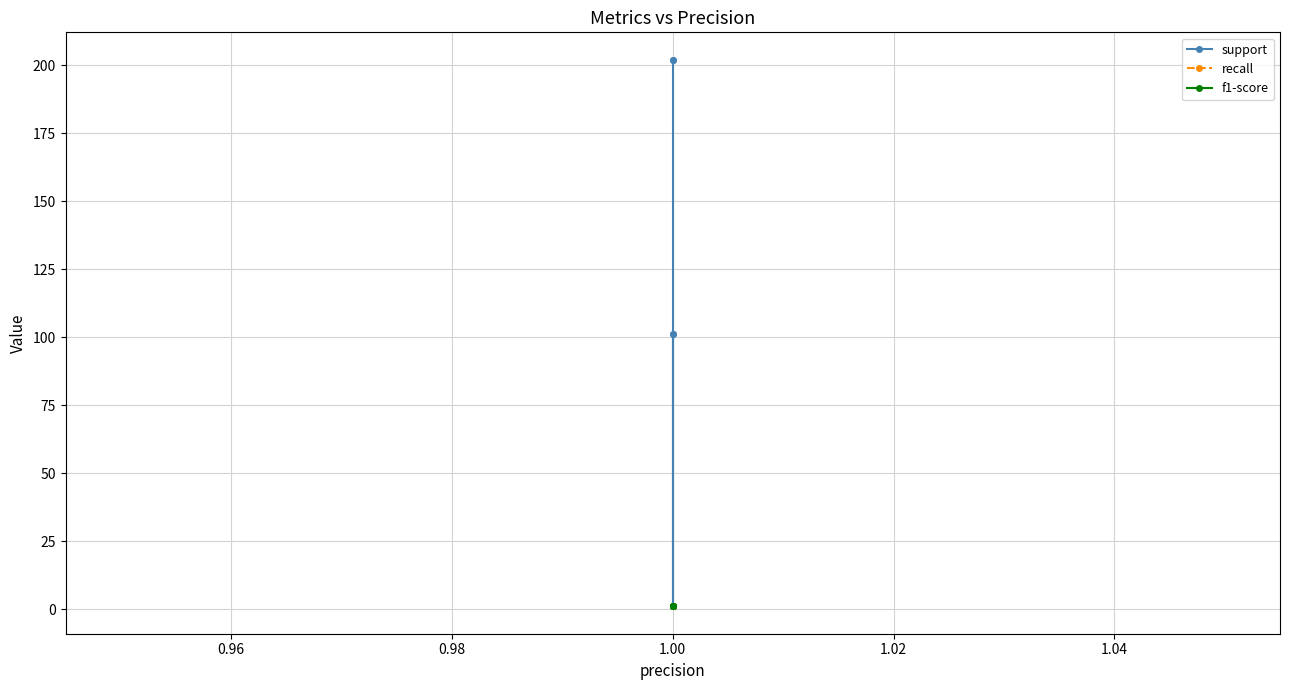

Rank the series at 1.00 from highest to lowest value.

support, recall, f1-score